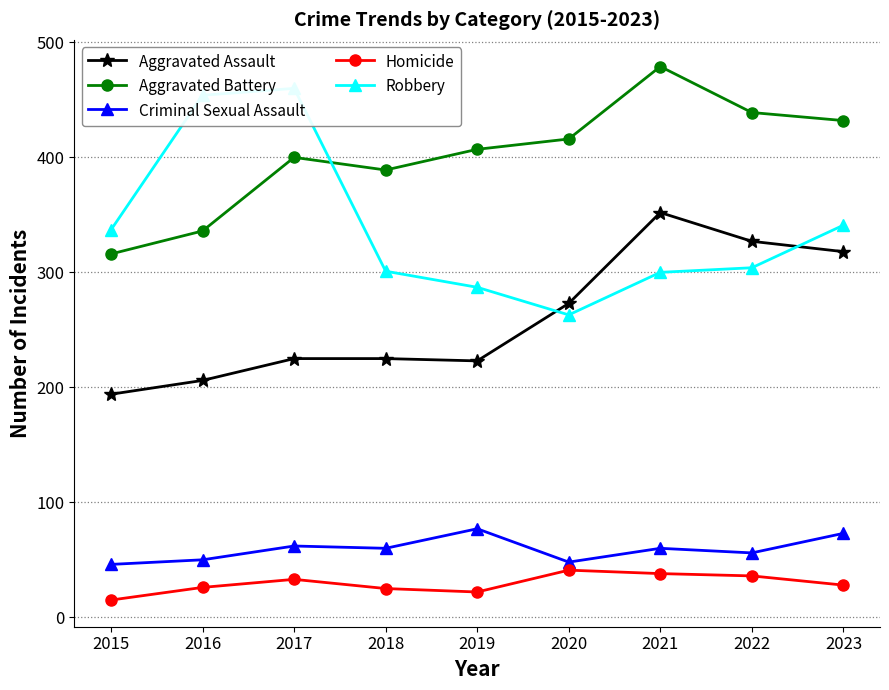

At which category is the sum across all series the highest?

2021